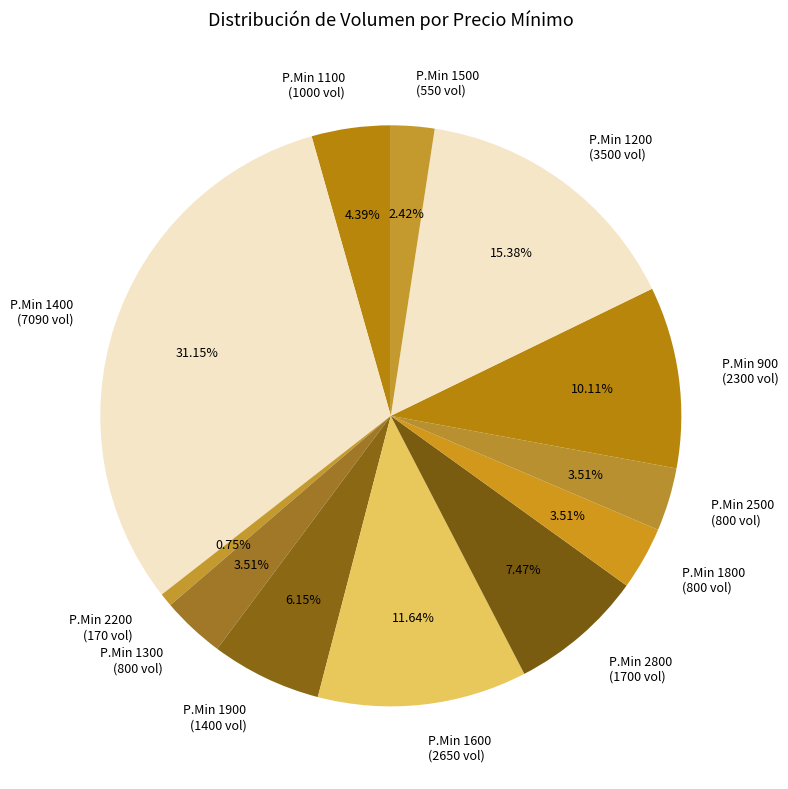

Combined, do P.Min 900 (2300 vol) and P.Min 1800 (800 vol) account for over 50%?

No